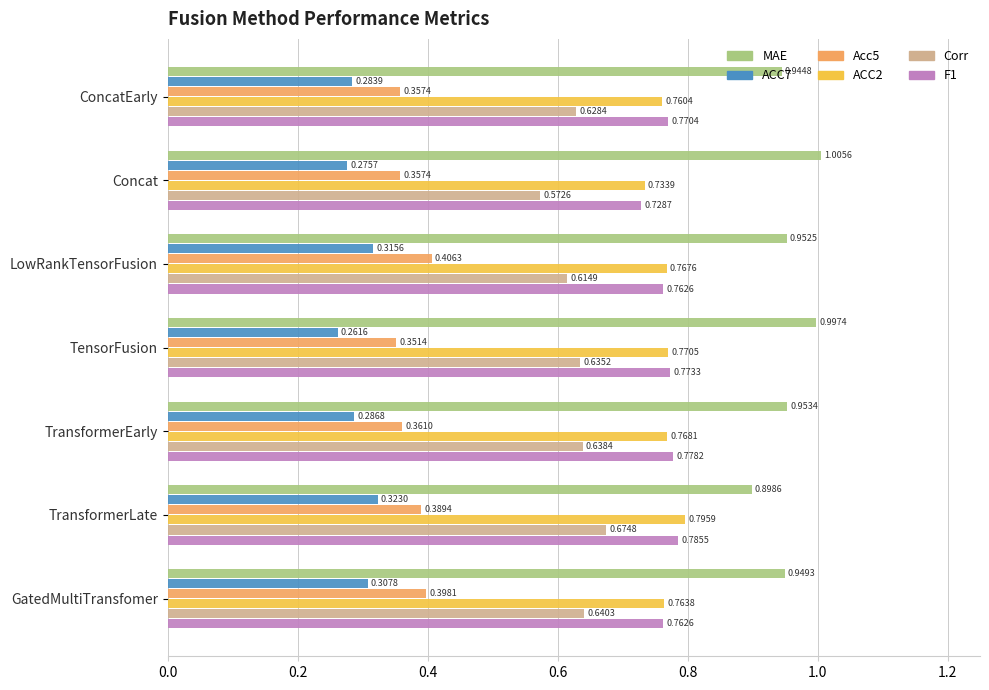

Rank the categories by ACC2 value from highest to lowest.

TransformerLate, TensorFusion, TransformerEarly, LowRankTensorFusion, GatedMultiTransfomer, ConcatEarly, Concat